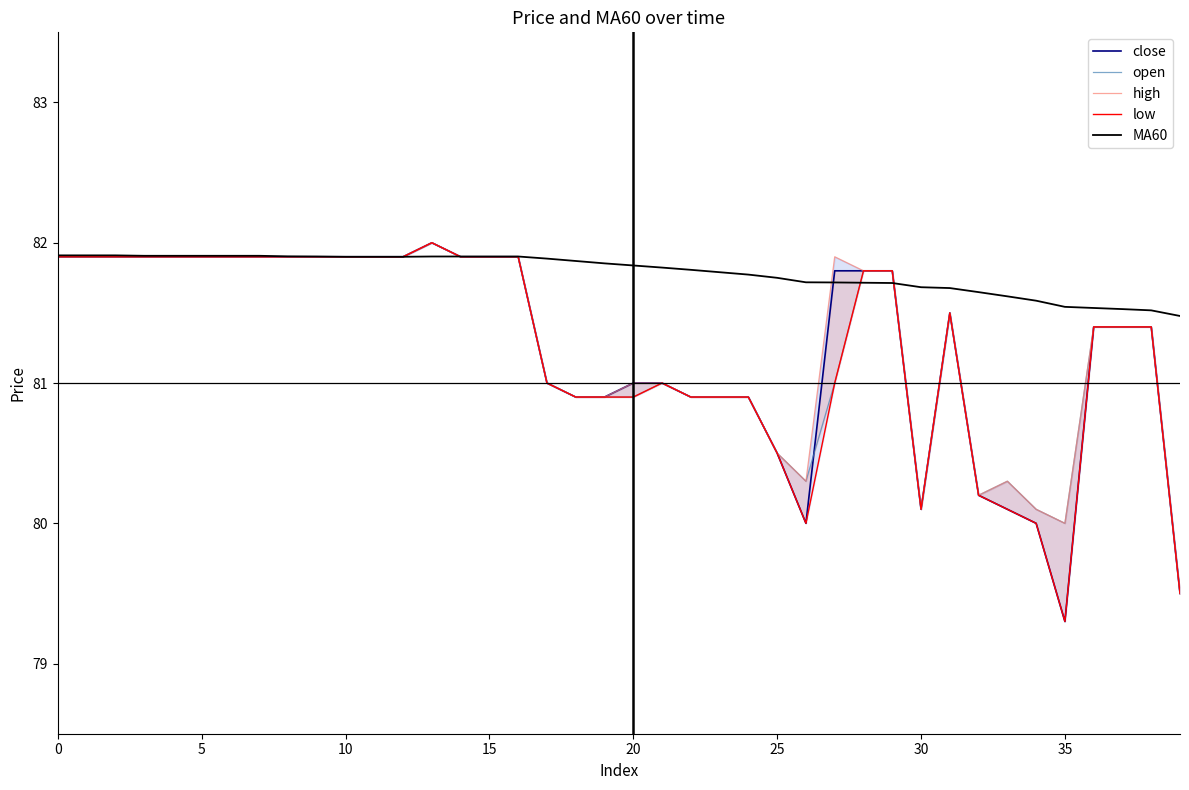

True or false: high and MA60 intersect in this chart.

True